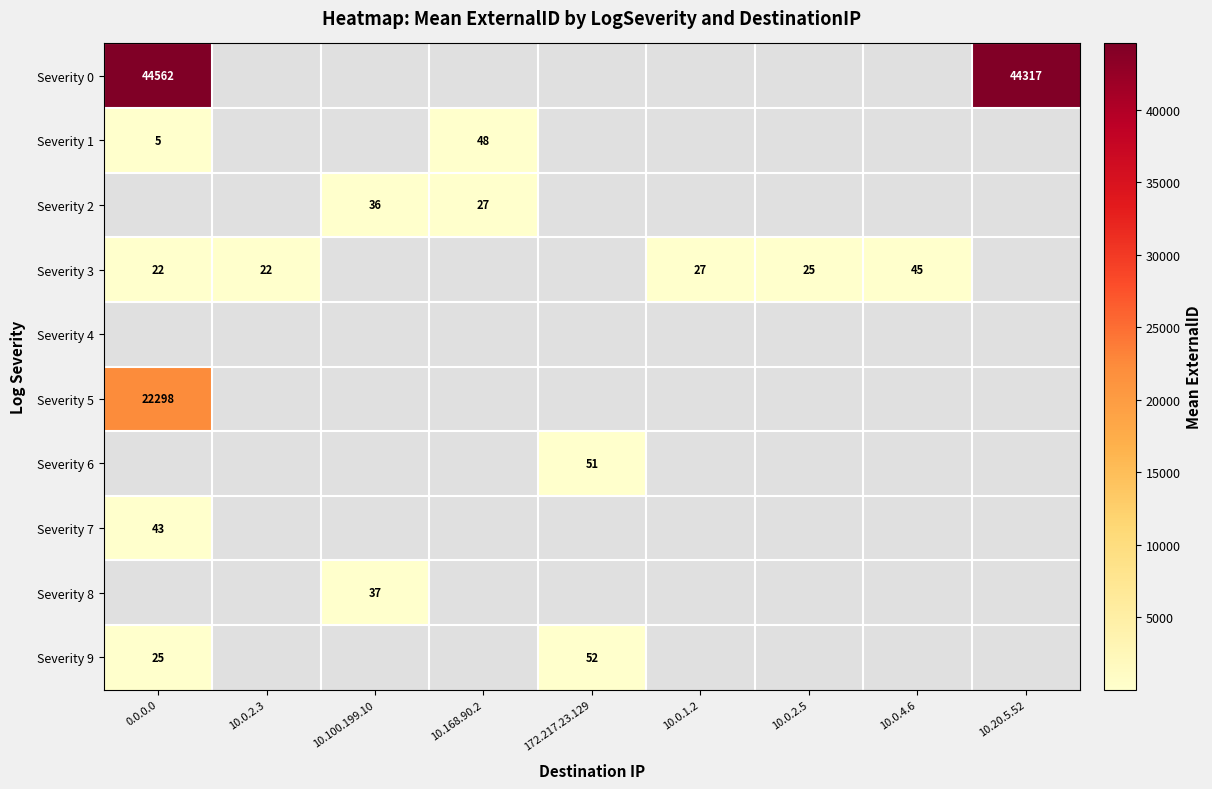

Is it true that Severity 1 equals 48 at 10.168.90.2?

True